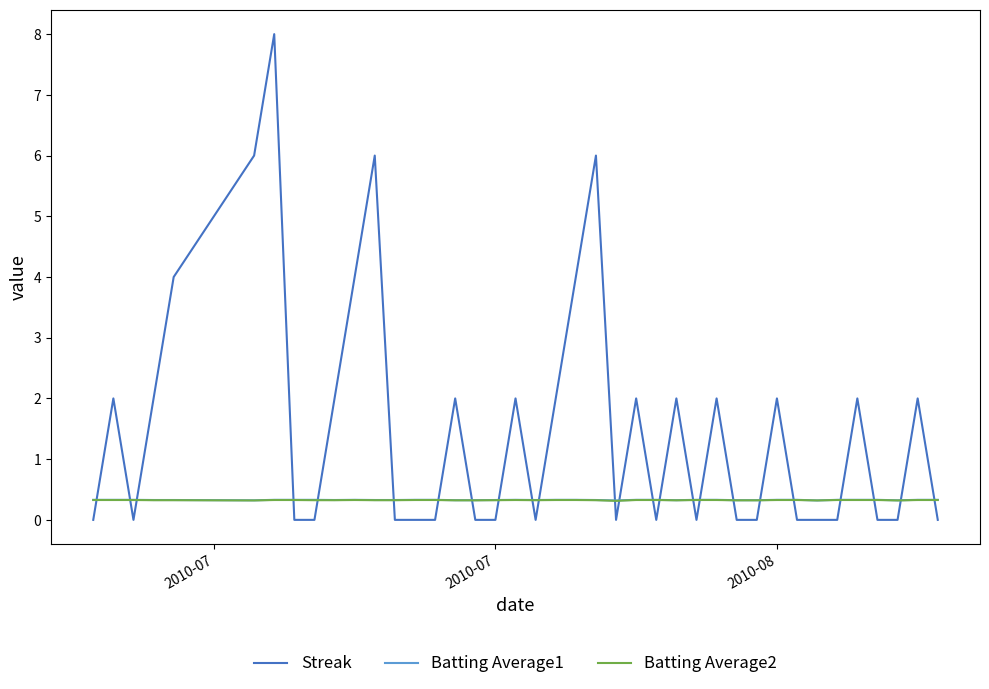

Is this an area chart (filled region under the line)?

No